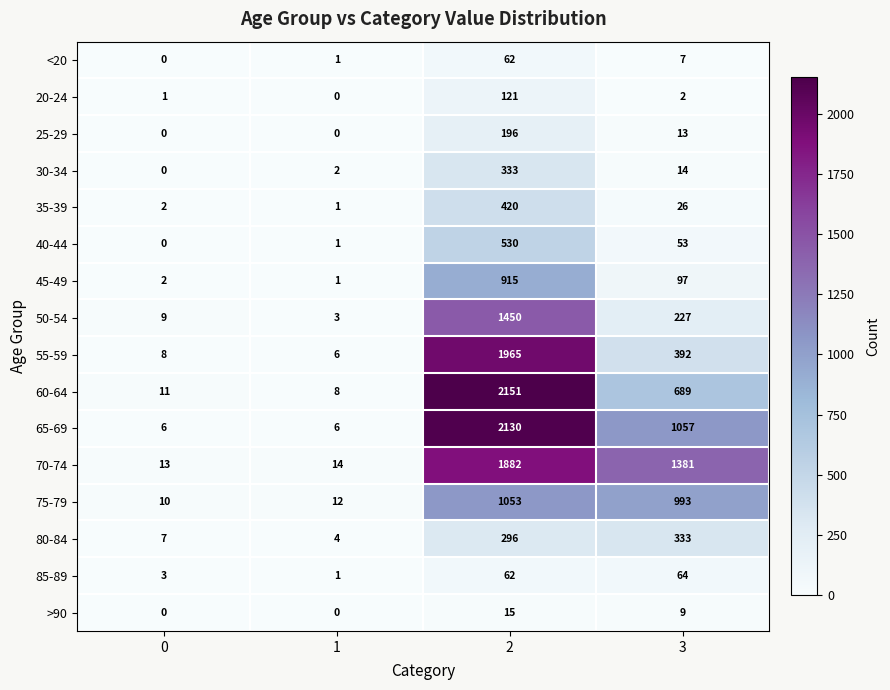

What is the difference between the highest and lowest values at 0?

13